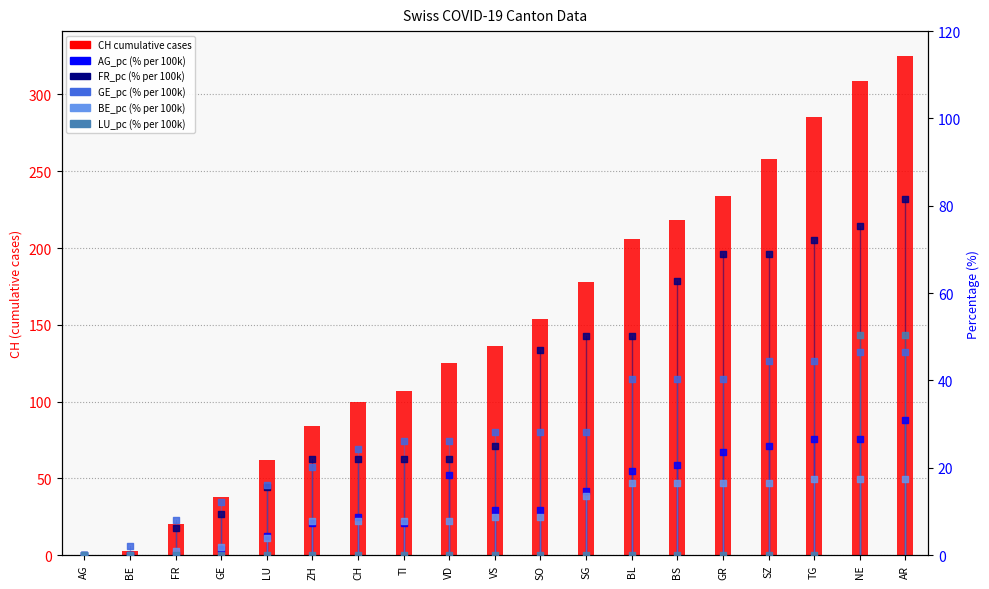

Which series reaches the minimum Y coordinate?

CH (cumulative)